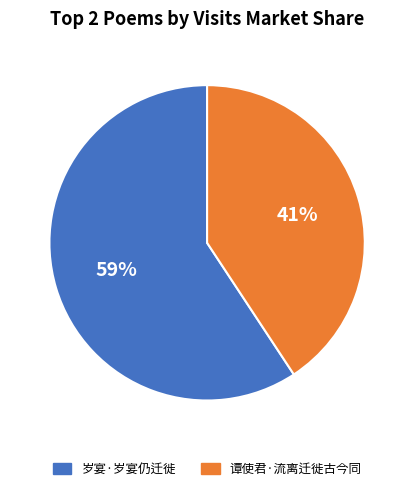

Between 岁宴·岁宴仍迁徙 and 谭使君·流离迁徙古今同, which is larger?

岁宴·岁宴仍迁徙